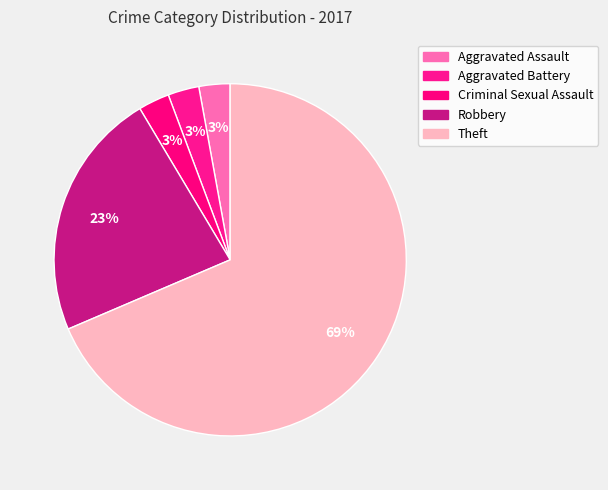

How many segments does this pie chart have?

5